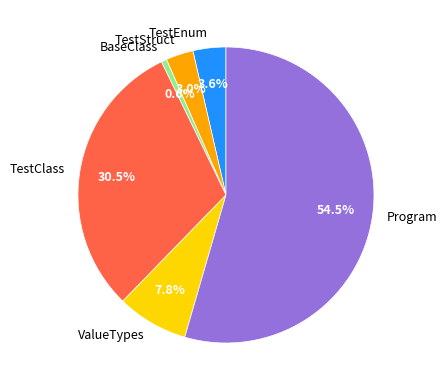

Combined, do ValueTypes and TestStruct account for over 50%?

No